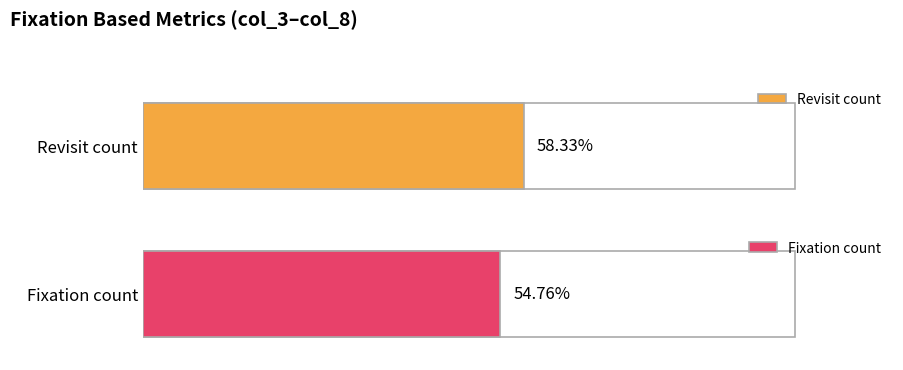

Between col_8 and col_3, which is larger?

col_8